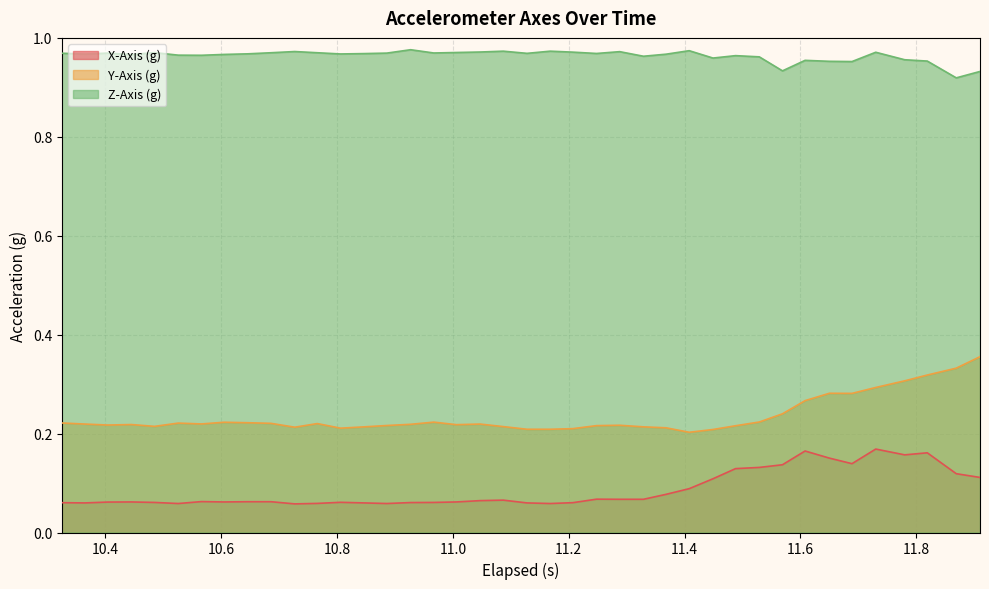

Which series has the largest total across all categories?

Z-Axis (g)